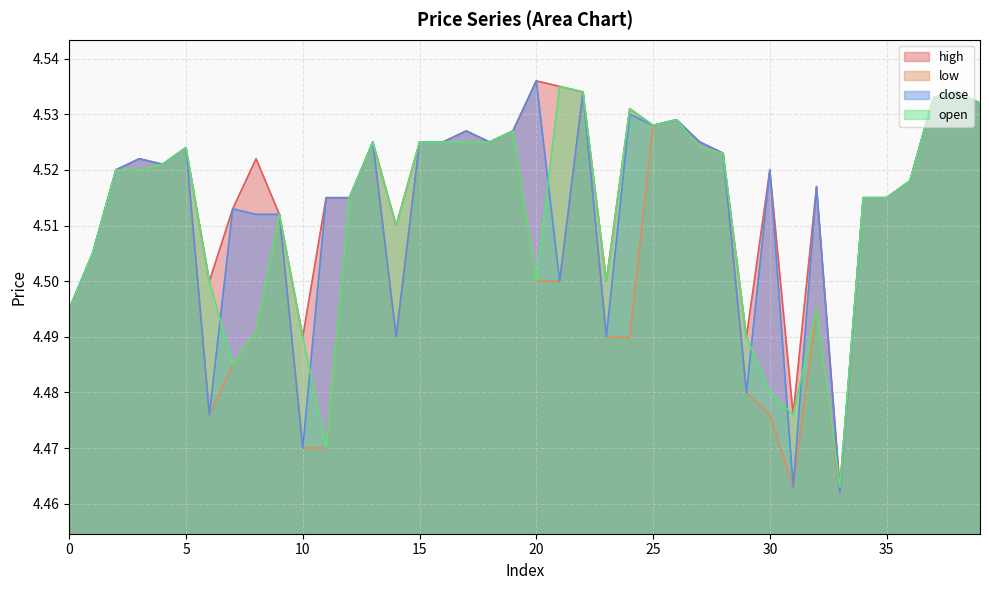

At which category does the chart reach its minimum across all series?

33